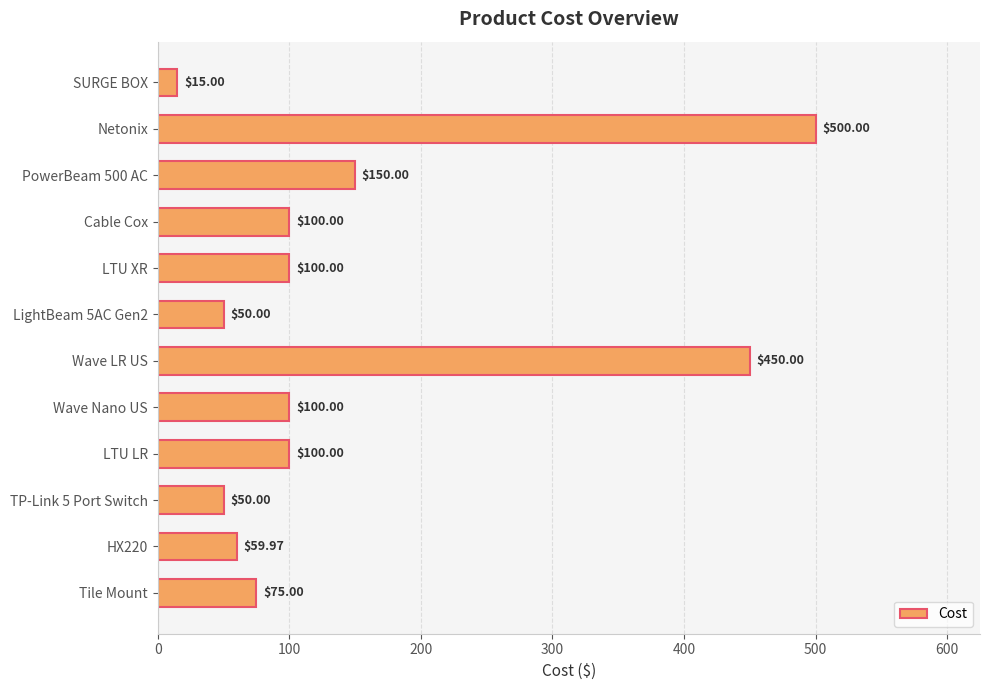

How many data points are less than 100?

5